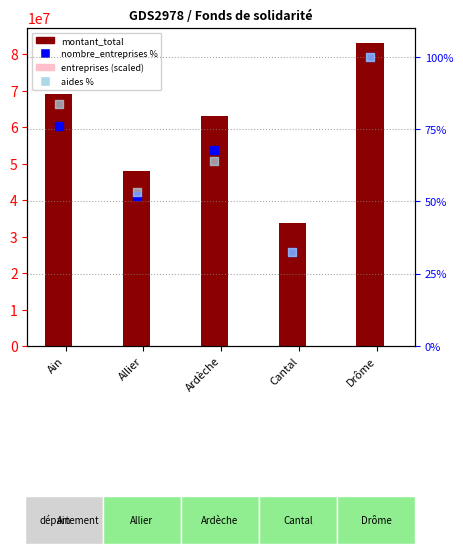

At how many categories does at least one series exceed 46792435?

4